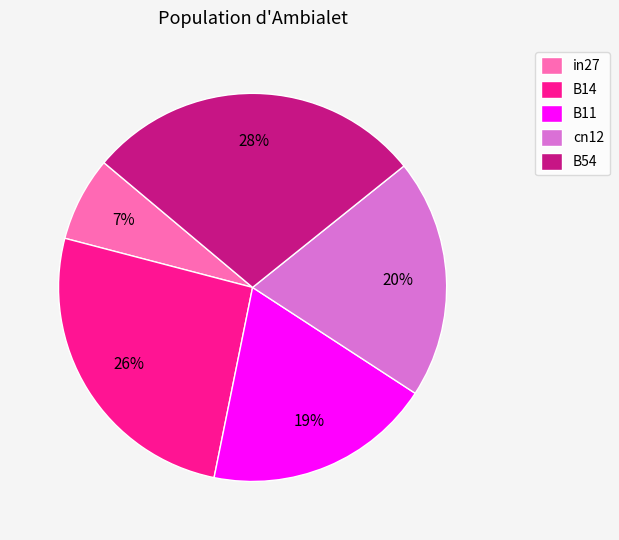

Combined, do B54 and in27 account for over 50%?

No